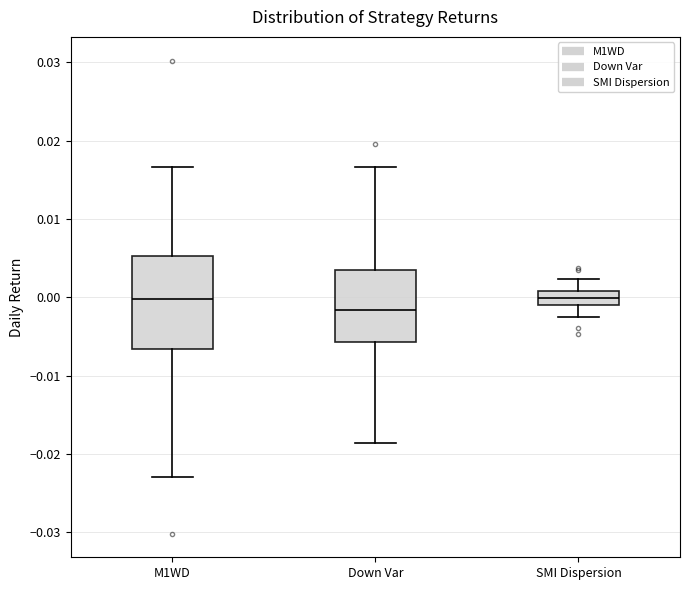

Which box has the lowest median line?

Down Var